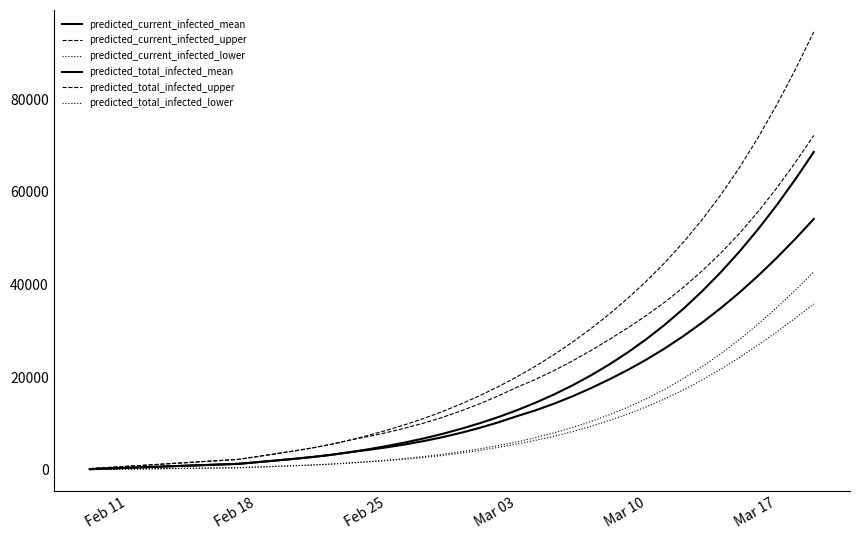

Does the chart display data point markers on the line(s)?

No